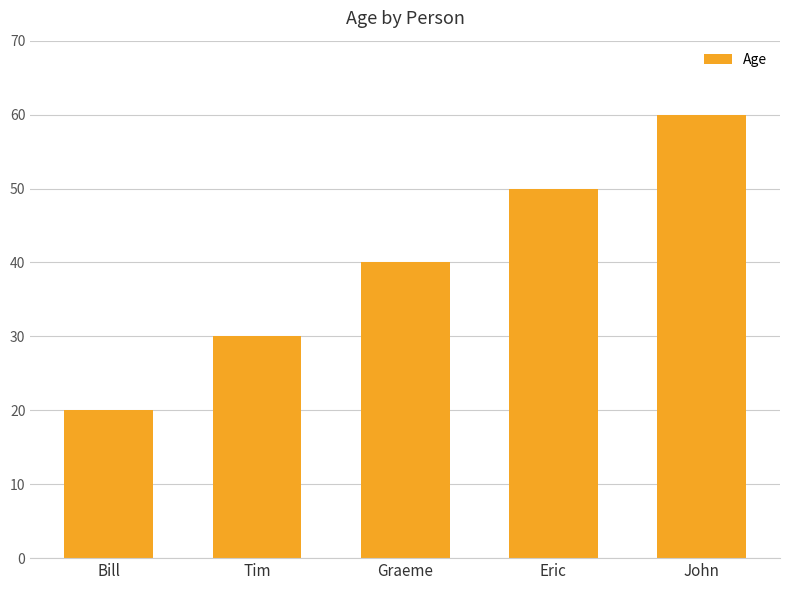

What is the difference between the values at John and Tim?

30